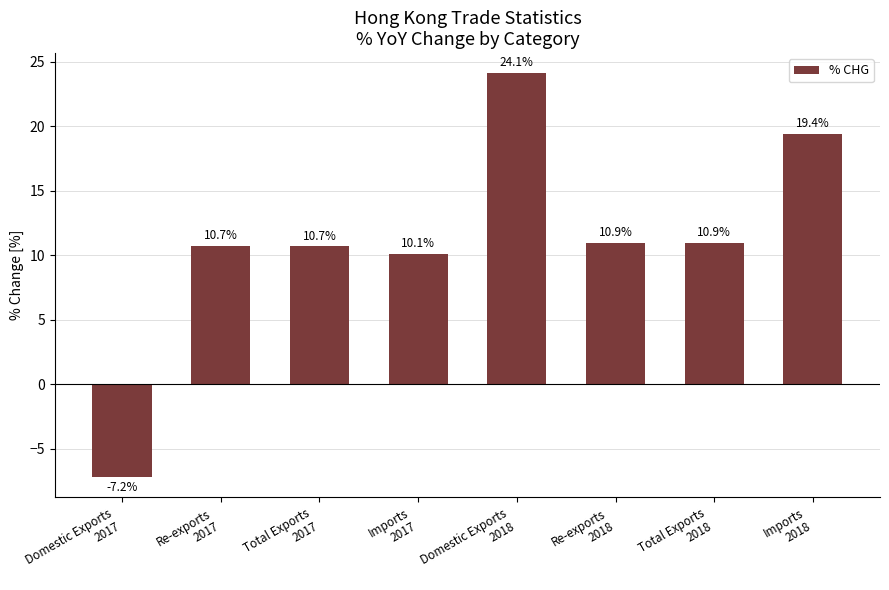

Which category has the highest value across all series?

Domestic Exports
2018